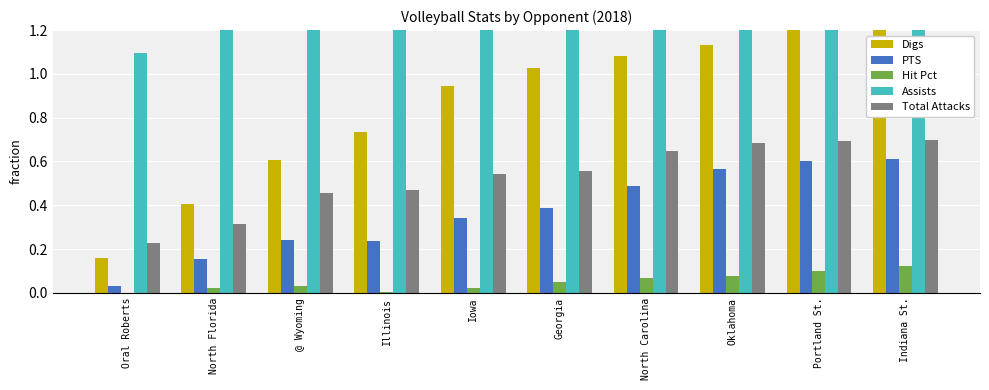

How many distinct data groups are displayed?

5